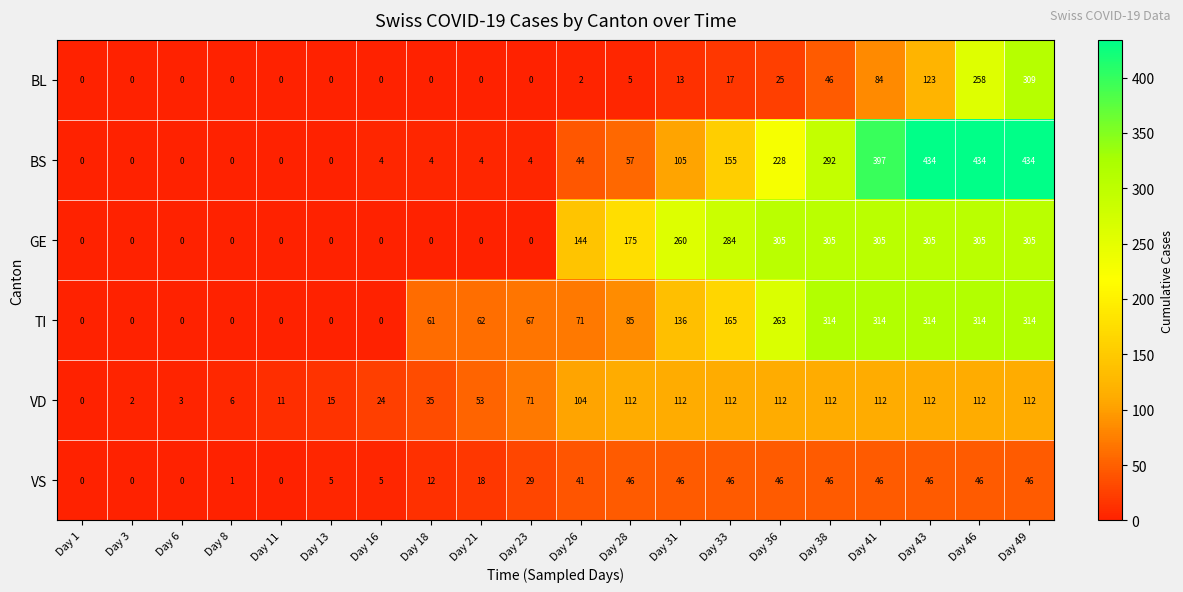

Which series has the largest total across all categories?

GE